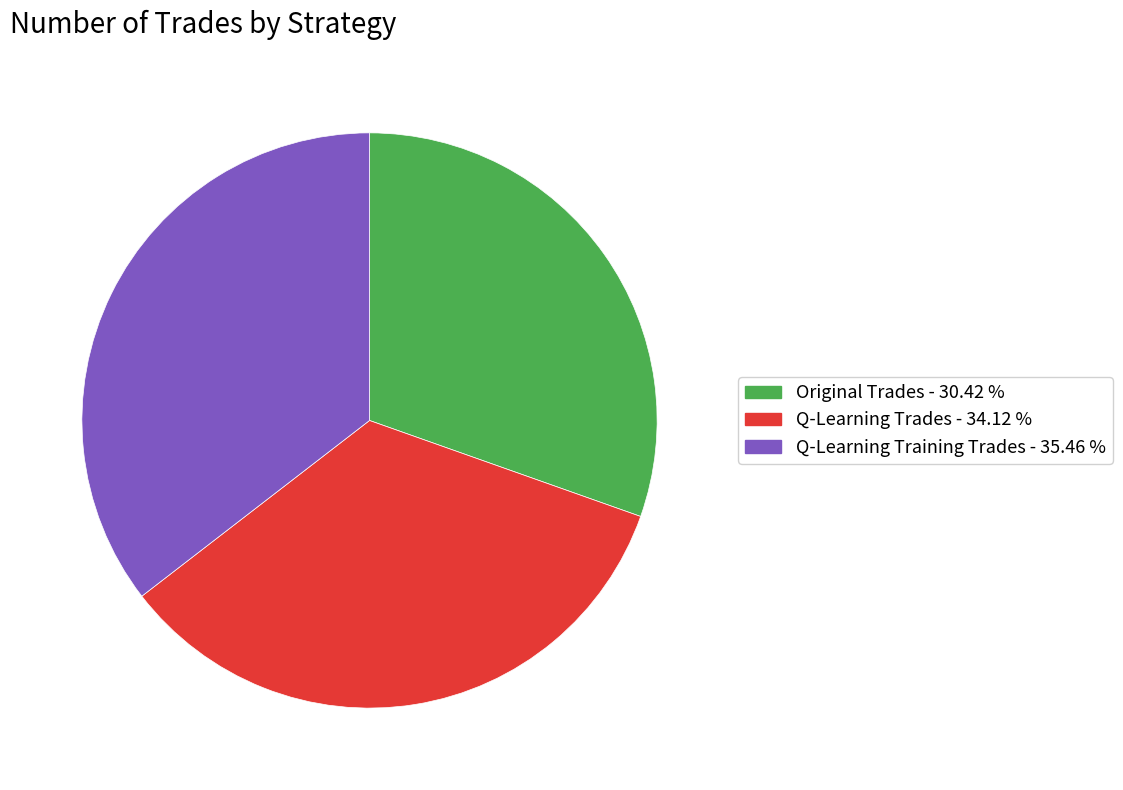

Which slice is the largest?

Q-Learning Training Trades